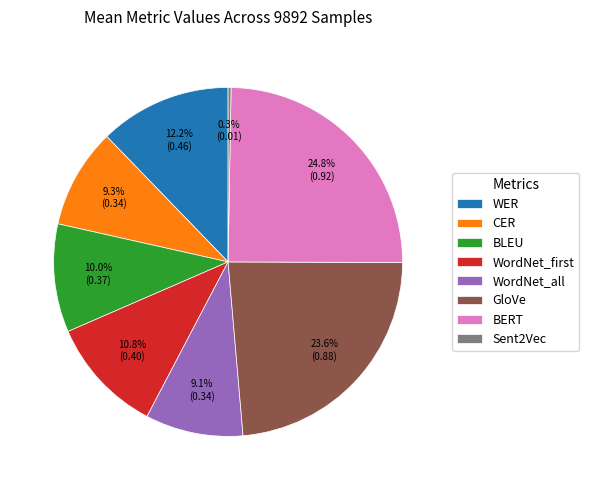

Does WordNet_all represent more than half of the total?

No